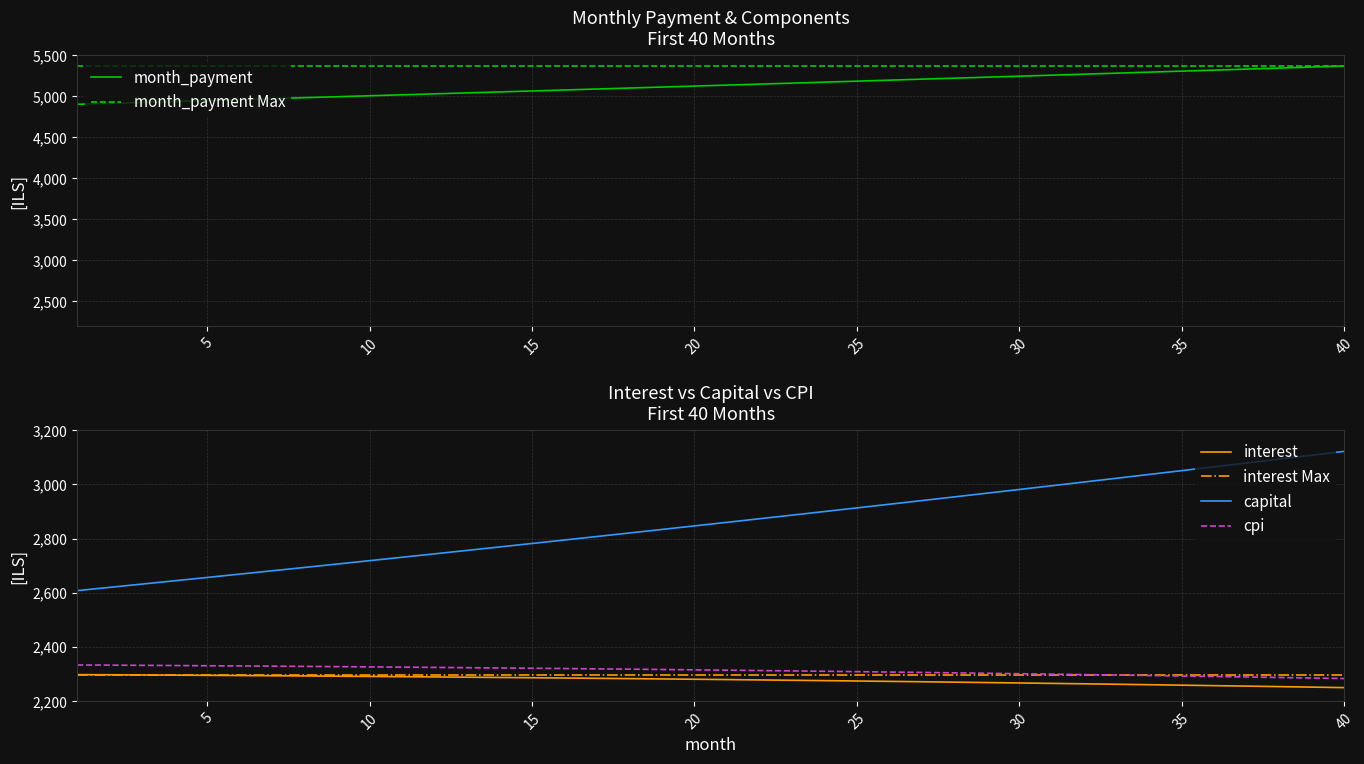

At how many categories does at least one series exceed 3257?

40